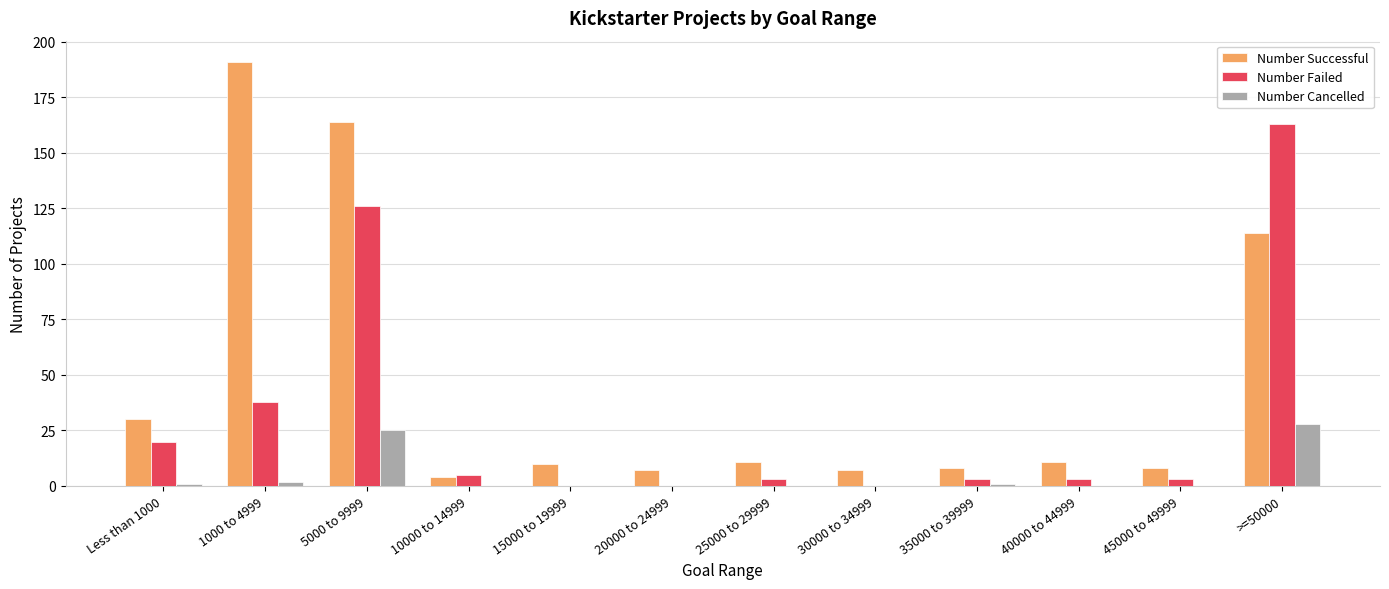

True or false: Number Failed has a value of 198 at 5000 to 9999.

False